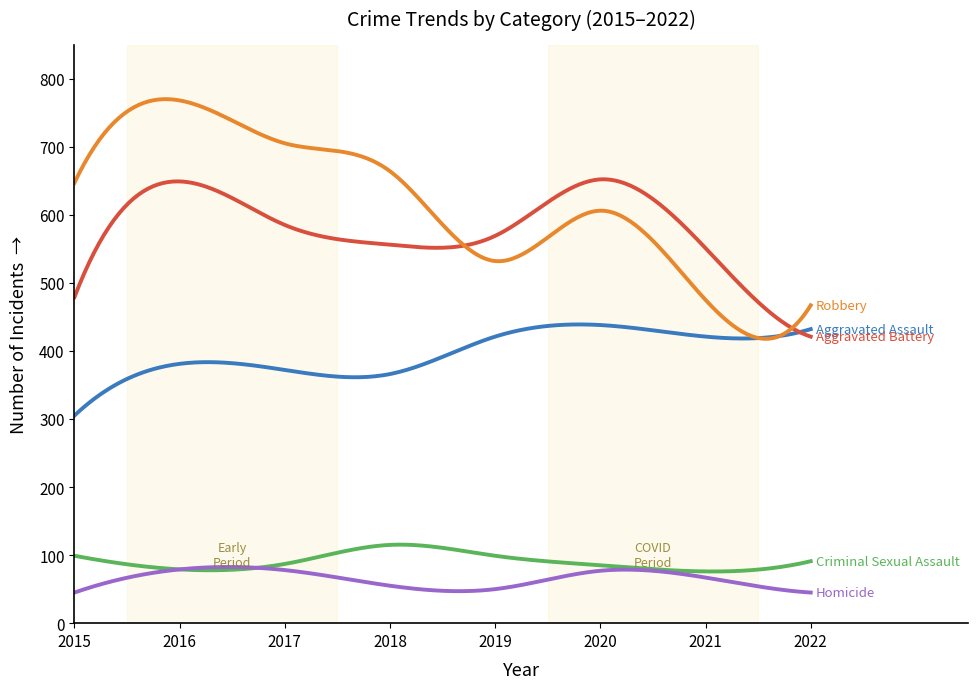

What is the maximum value shown in the chart?

769.9